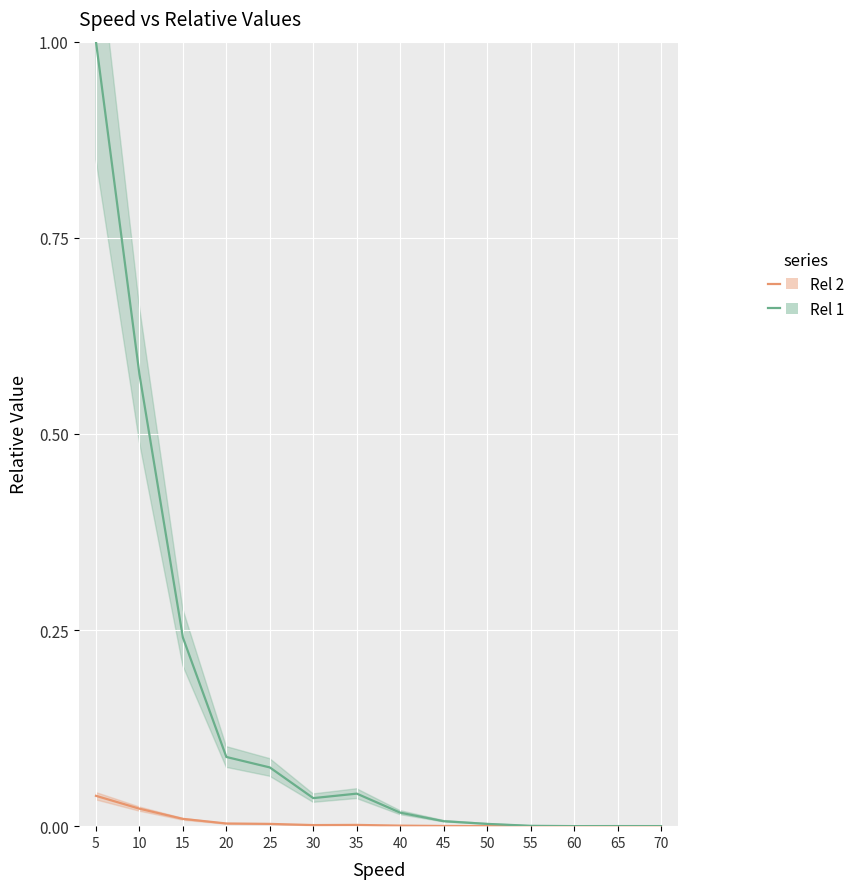

Reading left to right, what are all the values shown in this chart?

Rel 2: 0.0	0.0	0.0	0.0	0.0	0.0	0.0	0.0	0.0	0.0	0.0	0.0	0.0	0.0
Rel 1: 1.0	0.6	0.2	0.1	0.1	0.0	0.0	0.0	0.0	0.0	0.0	0.0	0.0	0.0